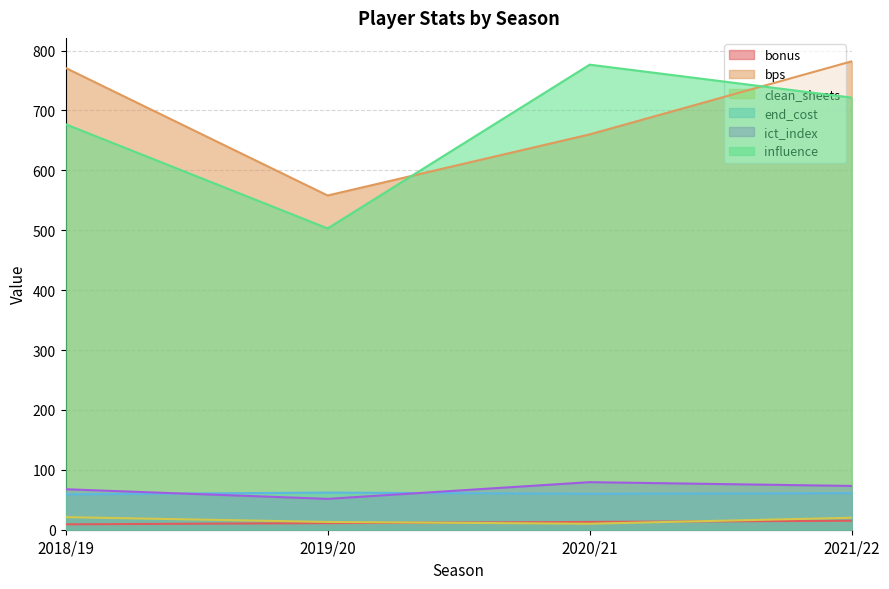

Reading left to right, transcribe all the data shown in this chart.

bonus: 2018/19=9.0	2019/20=11.0	2020/21=13.0	2021/22=15.0
bps: 2018/19=771.0	2019/20=558.0	2020/21=660.0	2021/22=782.0
clean_sheets: 2018/19=21.0	2019/20=13.0	2020/21=10.0	2021/22=20.0
end_cost: 2018/19=59.0	2019/20=62.0	2020/21=60.0	2021/22=61.0
ict_index: 2018/19=67.6	2019/20=51.5	2020/21=79.4	2021/22=73.1
influence: 2018/19=677.0	2019/20=503.0	2020/21=776.4	2021/22=721.4